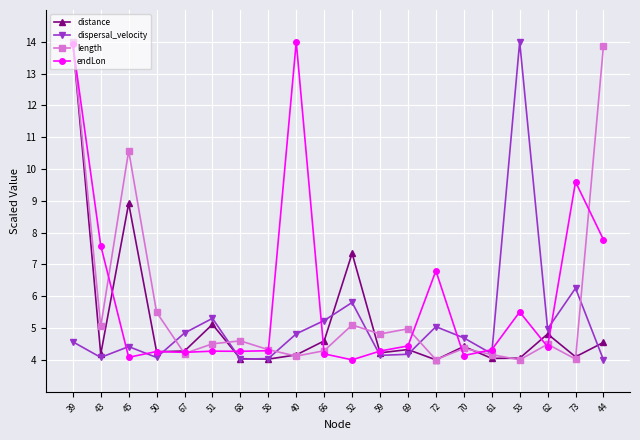

What is the label of the 9th point from the right?

59